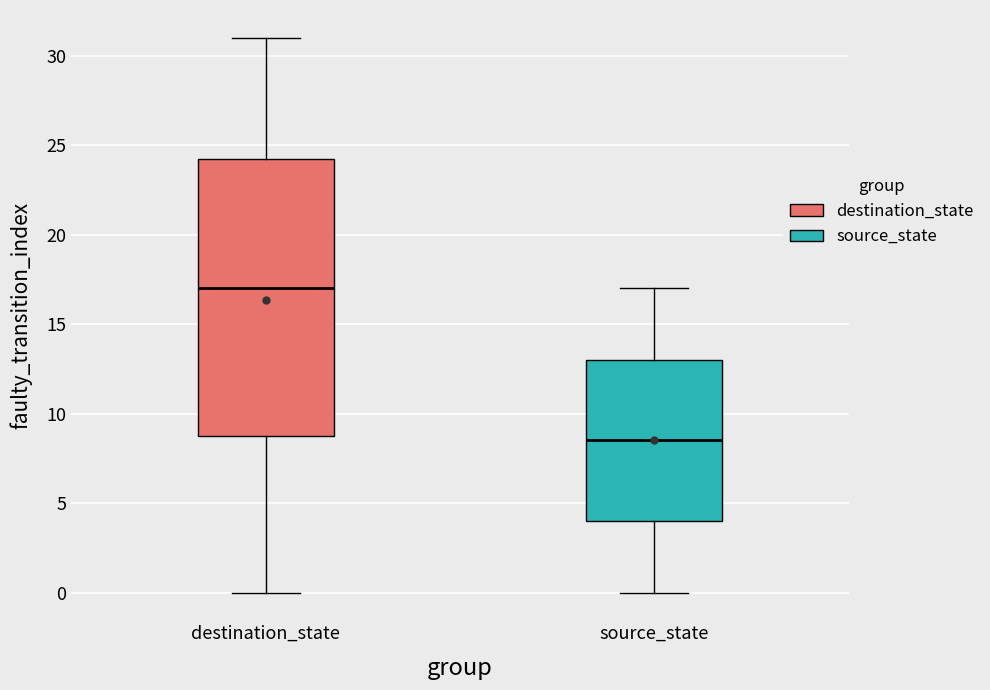

Comparing the boxes themselves (not the whiskers), which one is the tallest?

destination_state